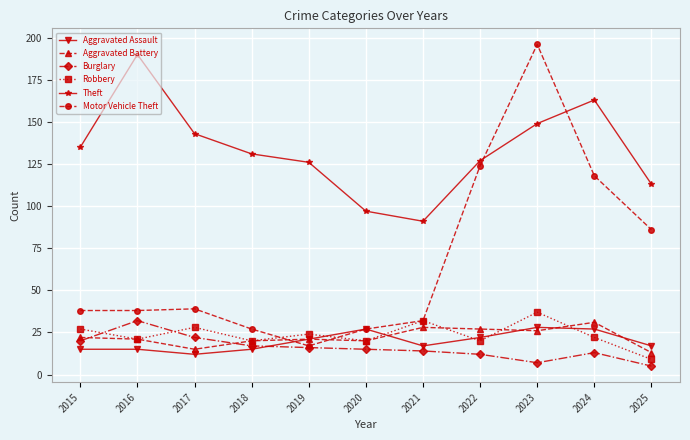

What is the difference between the second highest and second lowest values in the Aggravated Battery series?

13